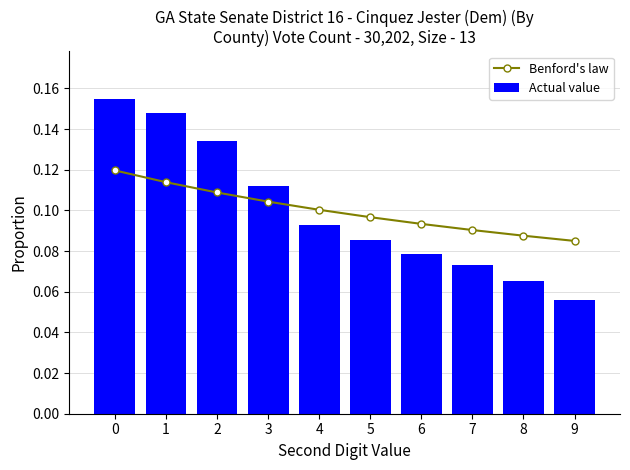

At 8, list the series in order from smallest to largest.

Actual value, Benford's law